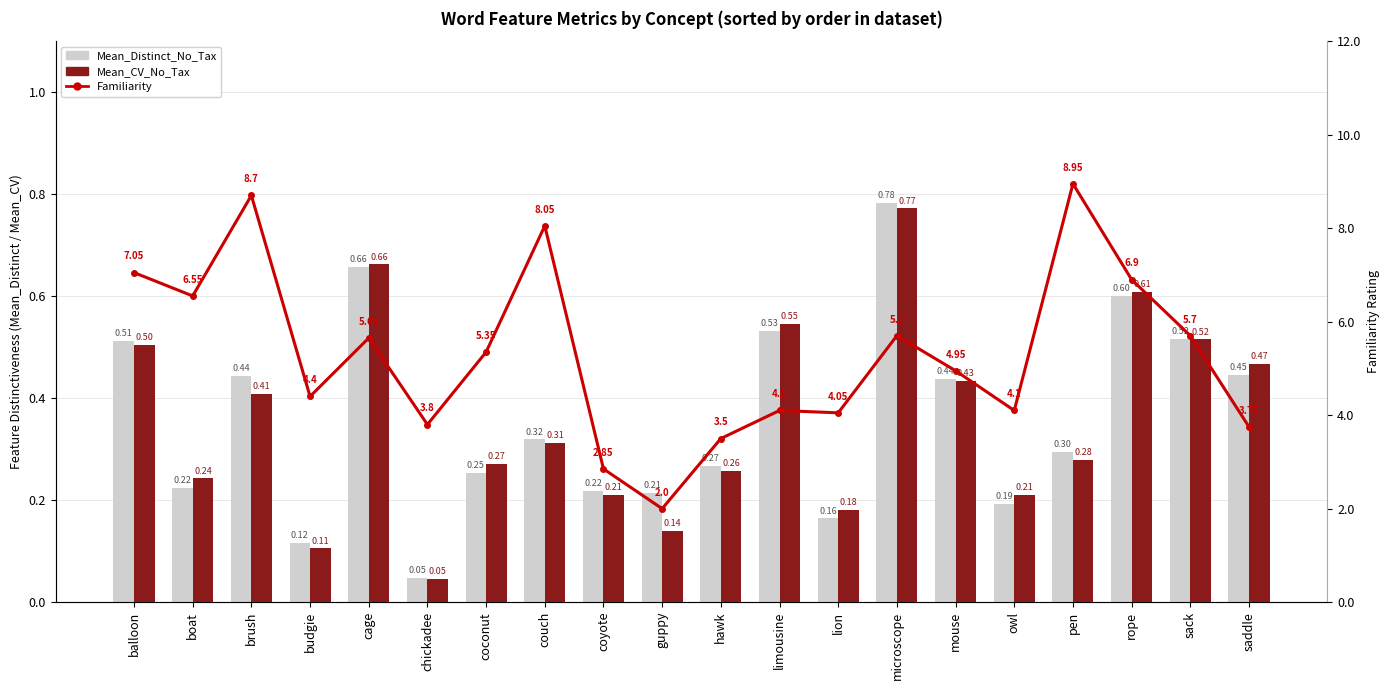

What is the difference between the highest and lowest values at saddle?

3.3